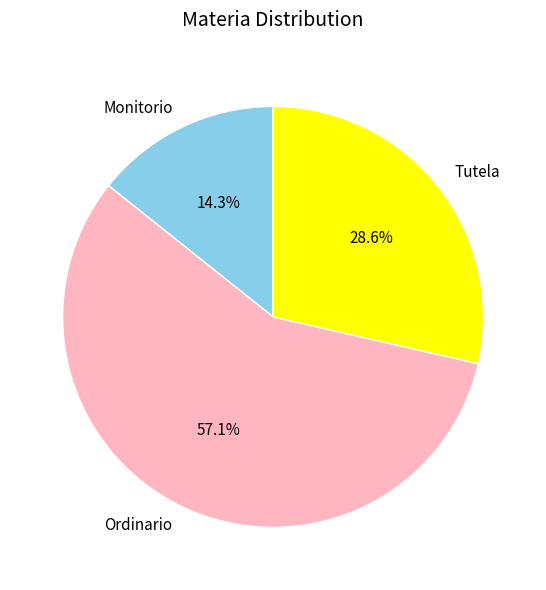

Does any single category account for the majority?

Yes